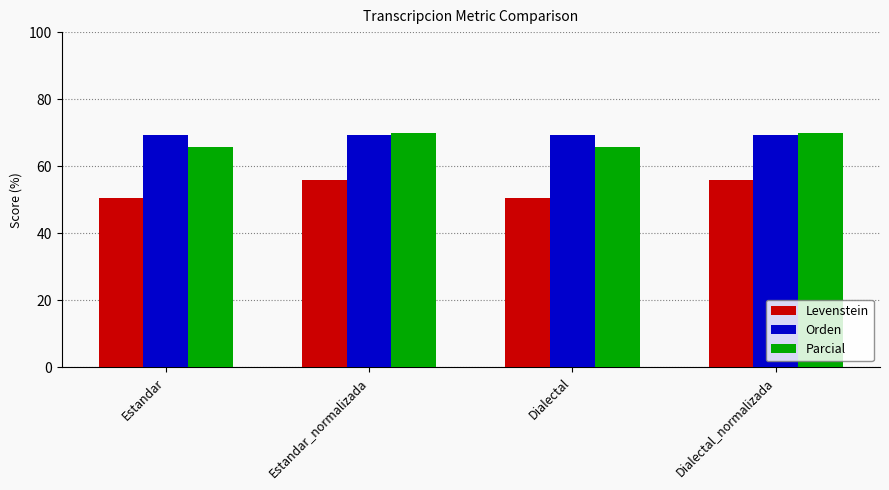

What is the spread (max minus min) of values at Dialectal_normalizada?

14.0